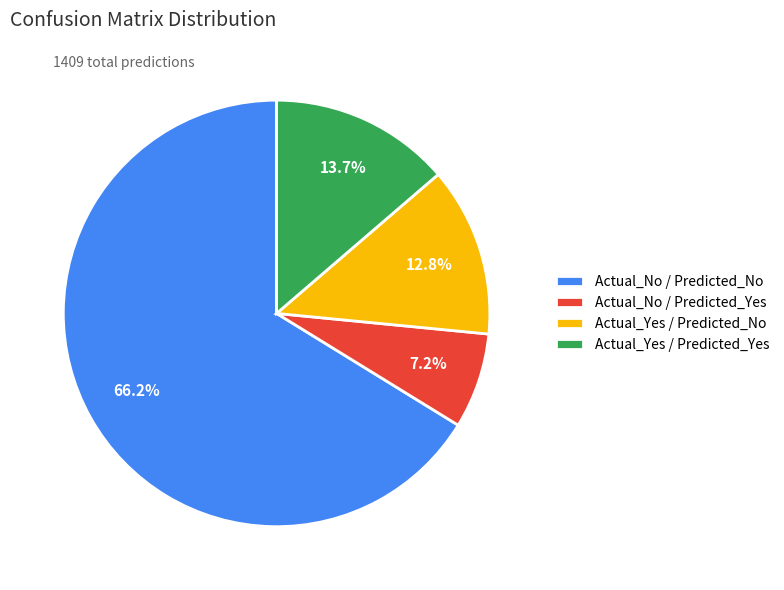

Is it true that Actual_Yes / Predicted_Yes is 2% of the pie?

False